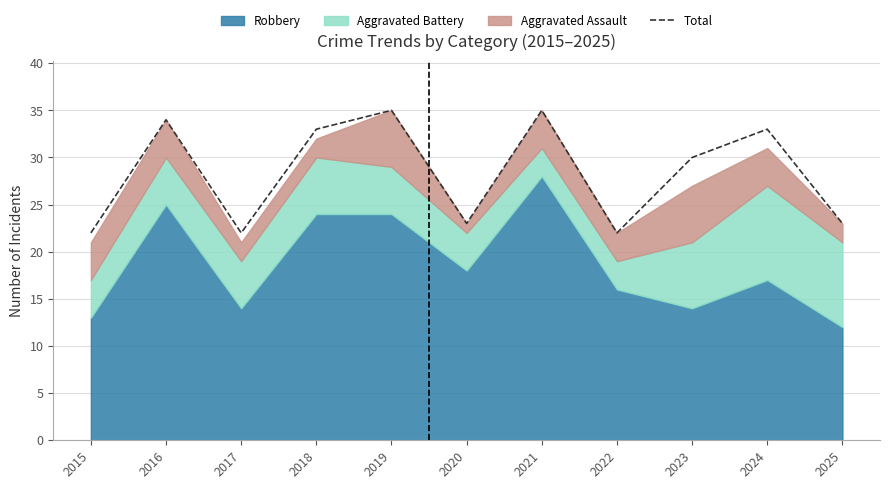

Reading left to right, what are all the values shown in this chart?

2015=22	2016=34	2017=22	2018=33	2019=35	2020=23	2021=35	2022=22	2023=30	2024=33	2025=23